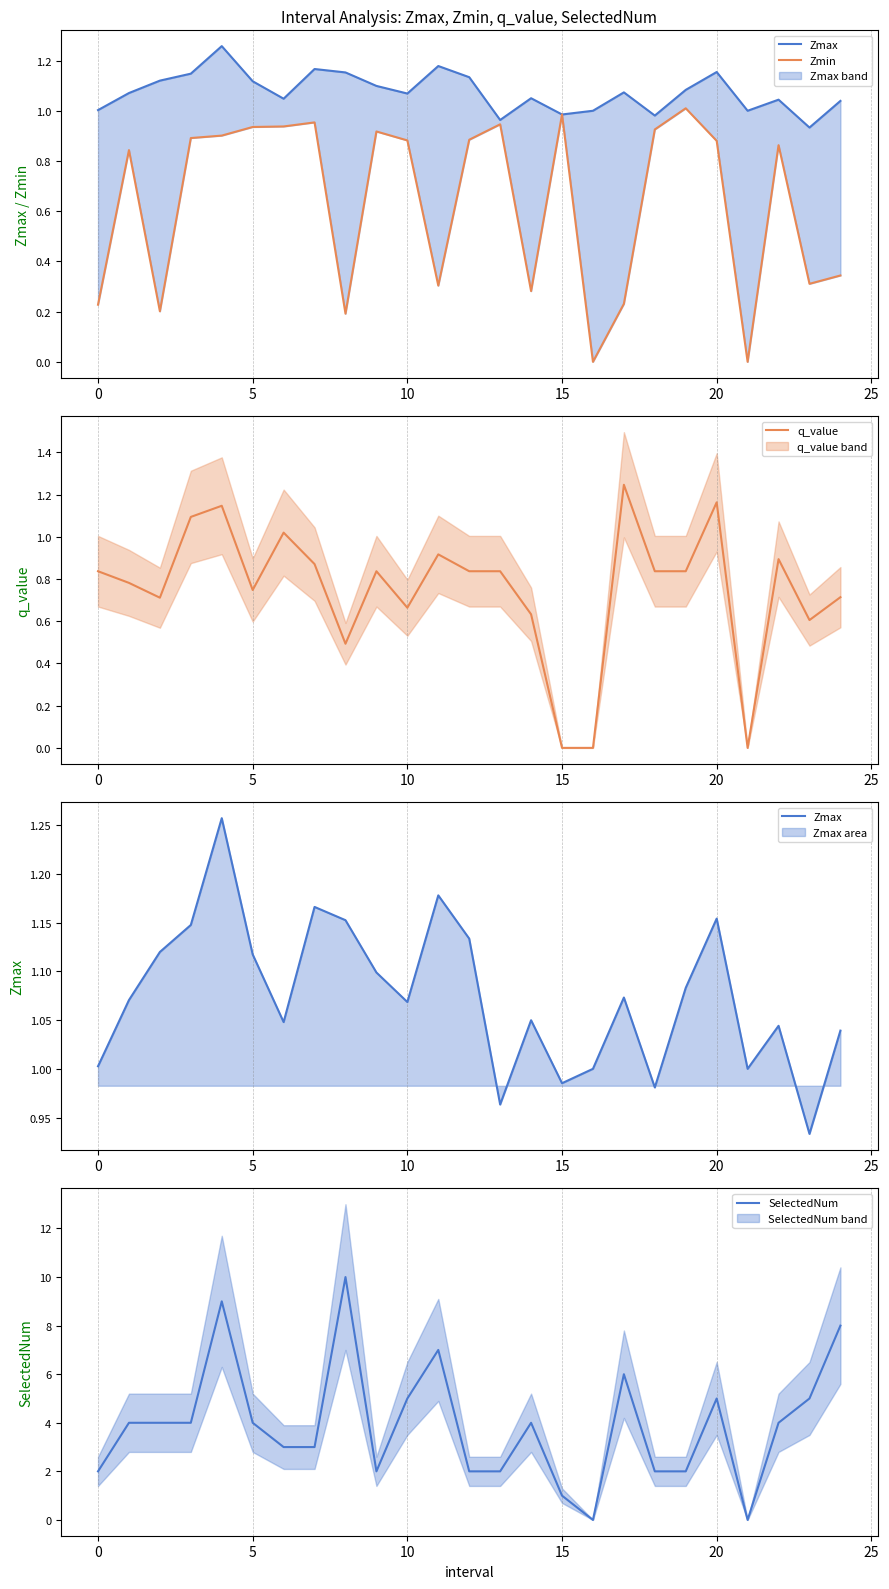

The value of q_value at 15 is 0.0. True or false?

True